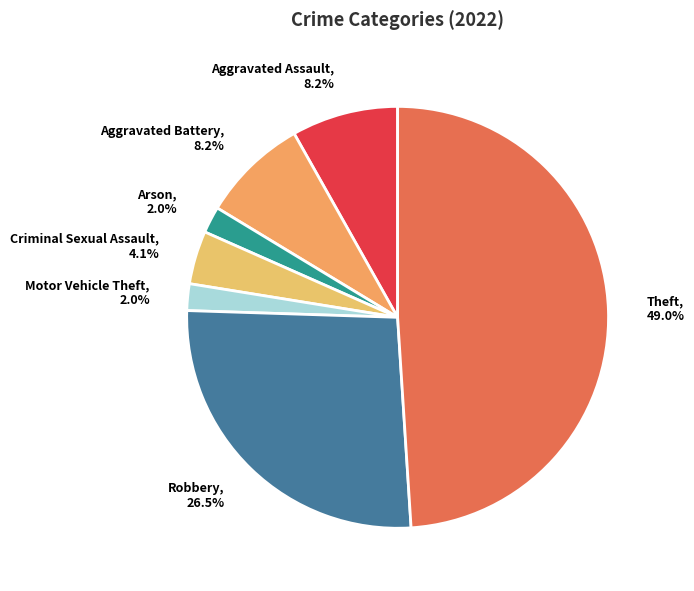

Which category has the biggest portion of the pie?

Theft